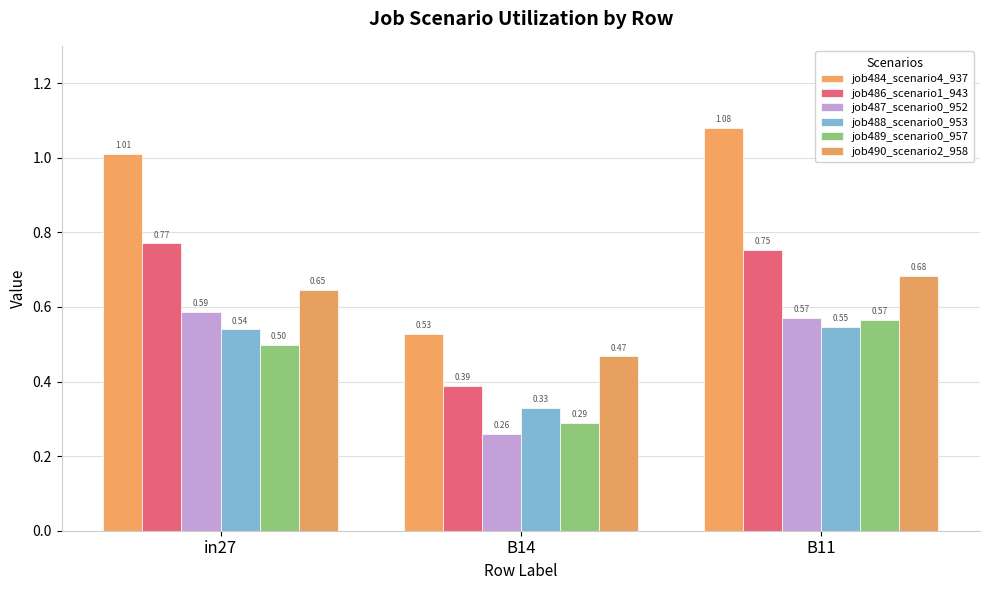

Are the bars grouped side by side (vs. stacked)?

Yes